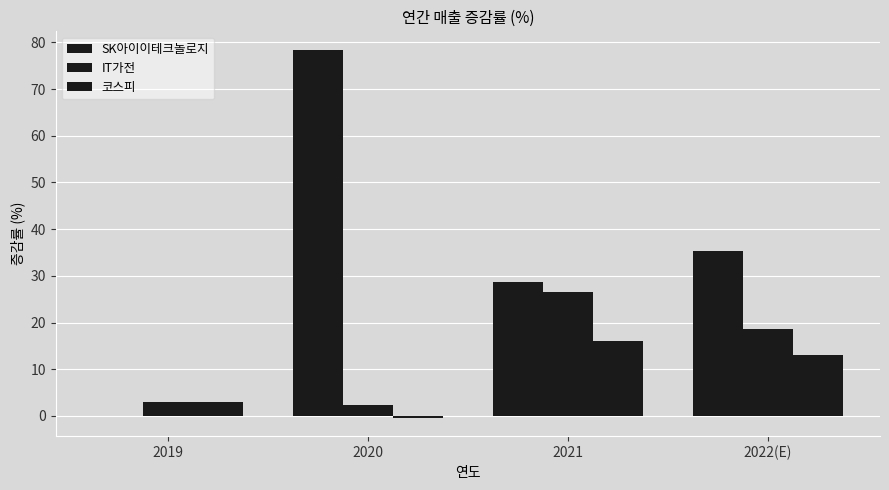

Which series has the largest total across all categories?

SK아이이테크놀로지